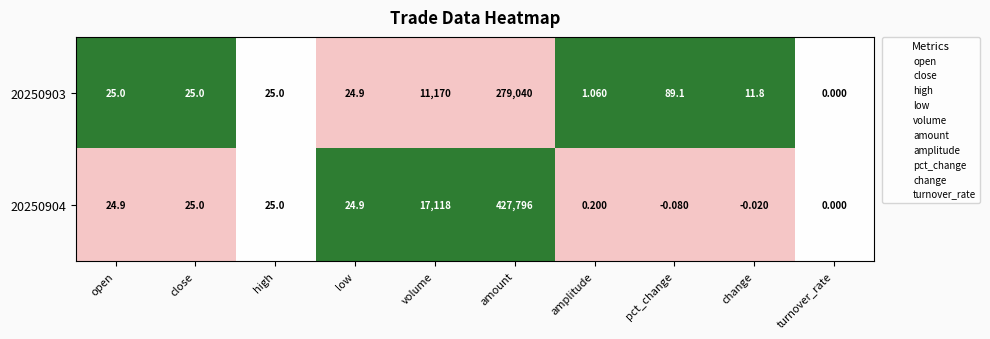

Which label corresponds to the largest value in the chart?

amount